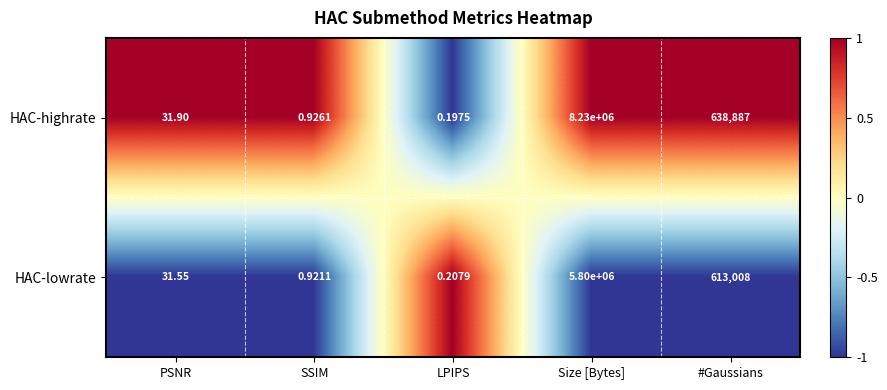

At SSIM, list the series in order from largest to smallest.

HAC-highrate, HAC-lowrate